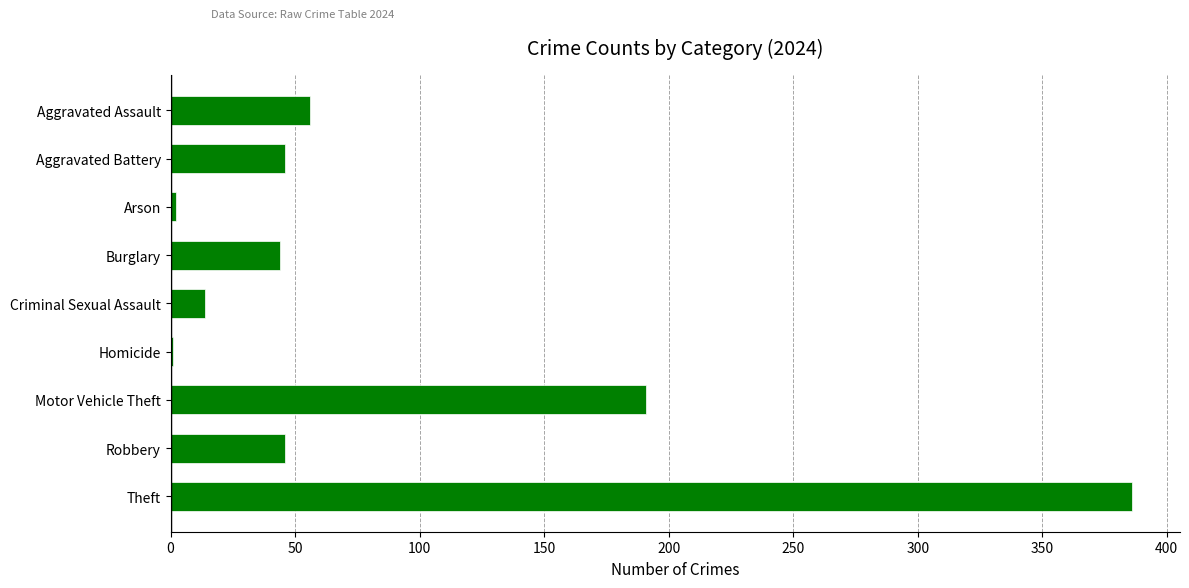

True or false: the data shows 191 at Motor Vehicle Theft.

True